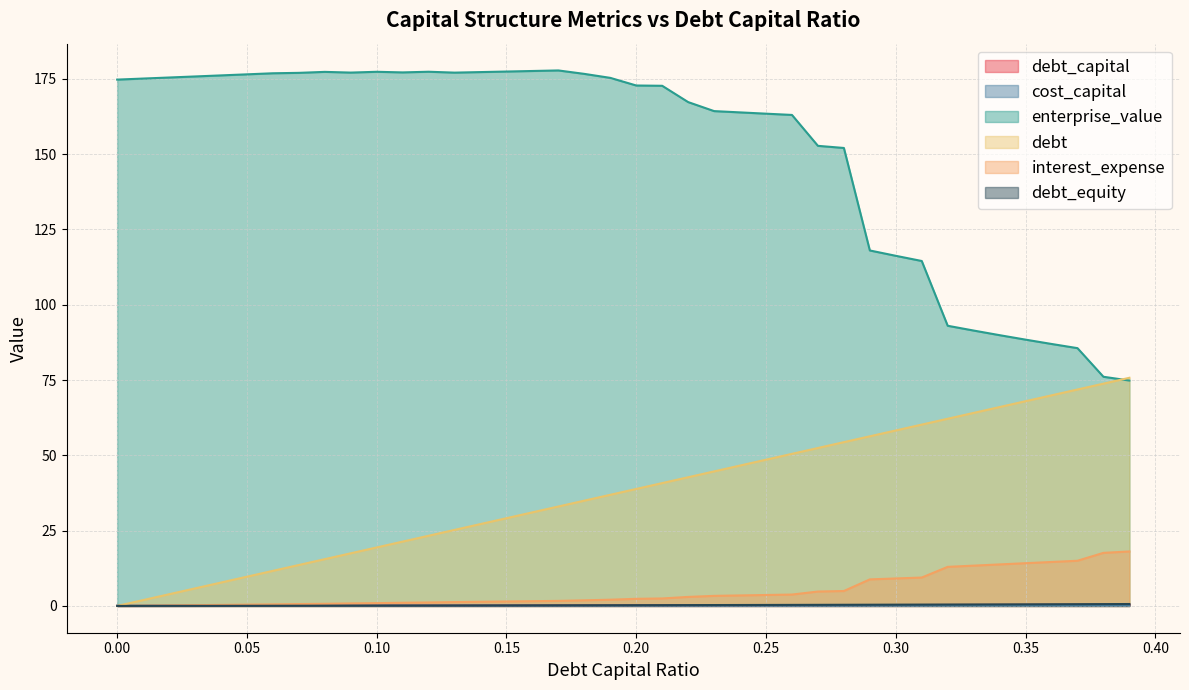

The value of debt_capital at 0.34 is 0.3. True or false?

True